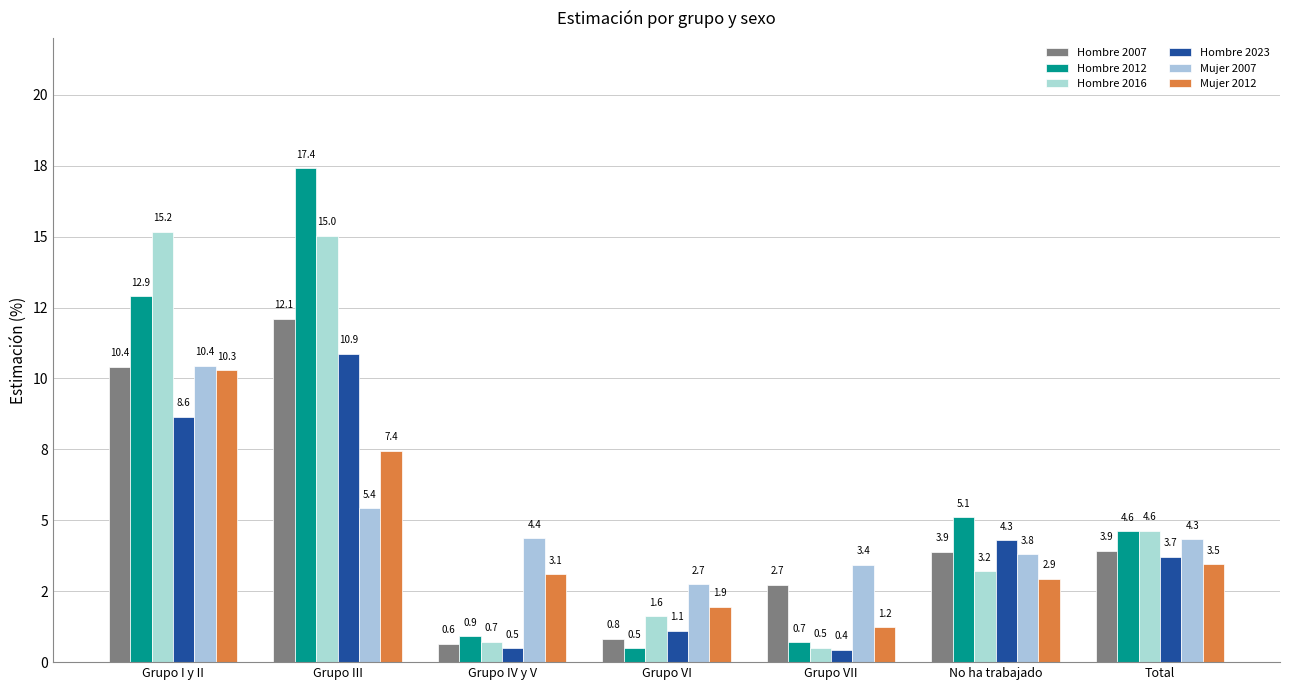

Reading right to left, list all the values displayed in this chart.

Hombre 2007: 3.9	3.9	2.7	0.8	0.6	12.1	10.4
Hombre 2012: 4.6	5.1	0.7	0.5	0.9	17.4	12.9
Hombre 2016: 4.6	3.2	0.5	1.6	0.7	15.0	15.2
Hombre 2023: 3.7	4.3	0.4	1.1	0.5	10.9	8.6
Mujer 2007: 4.3	3.8	3.4	2.7	4.4	5.4	10.4
Mujer 2012: 3.5	2.9	1.2	1.9	3.1	7.4	10.3